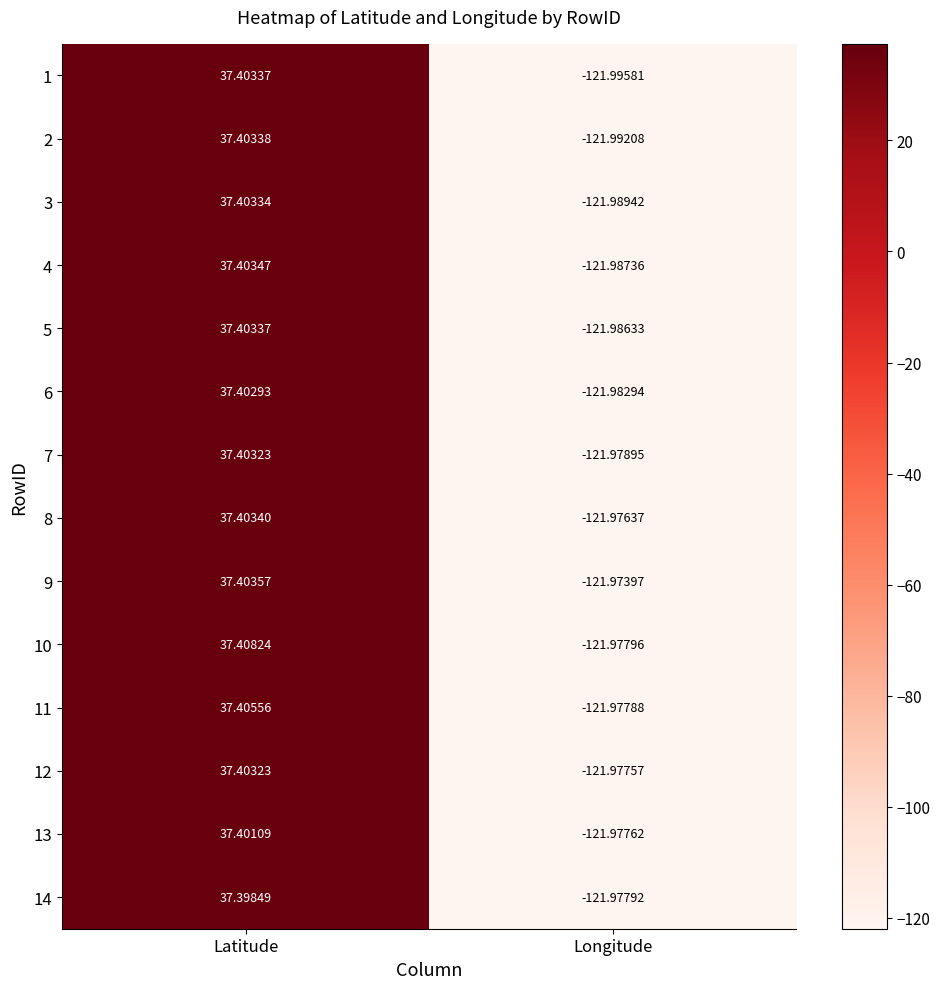

List the labels in order of 9 value, smallest first.

Longitude, Latitude